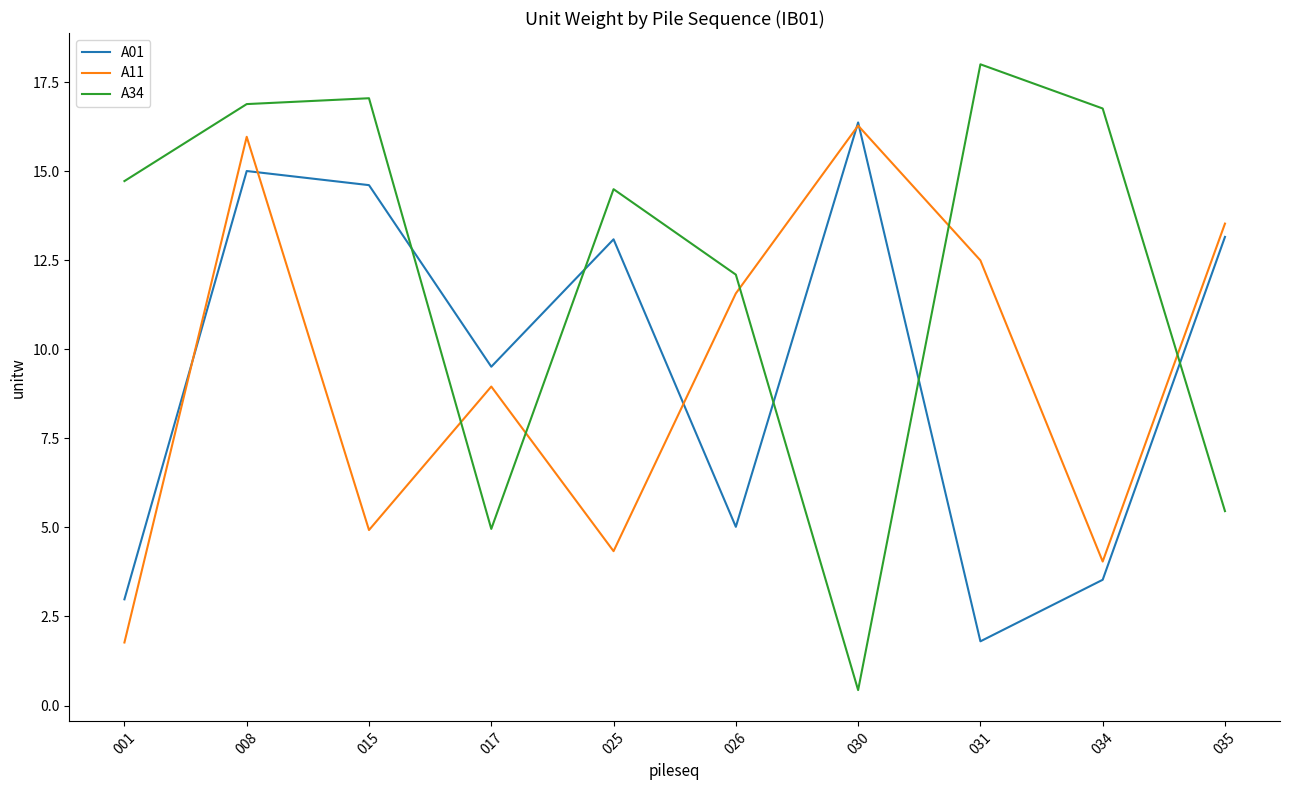

What is the difference between the second highest and second lowest values in the A34 series?

12.1